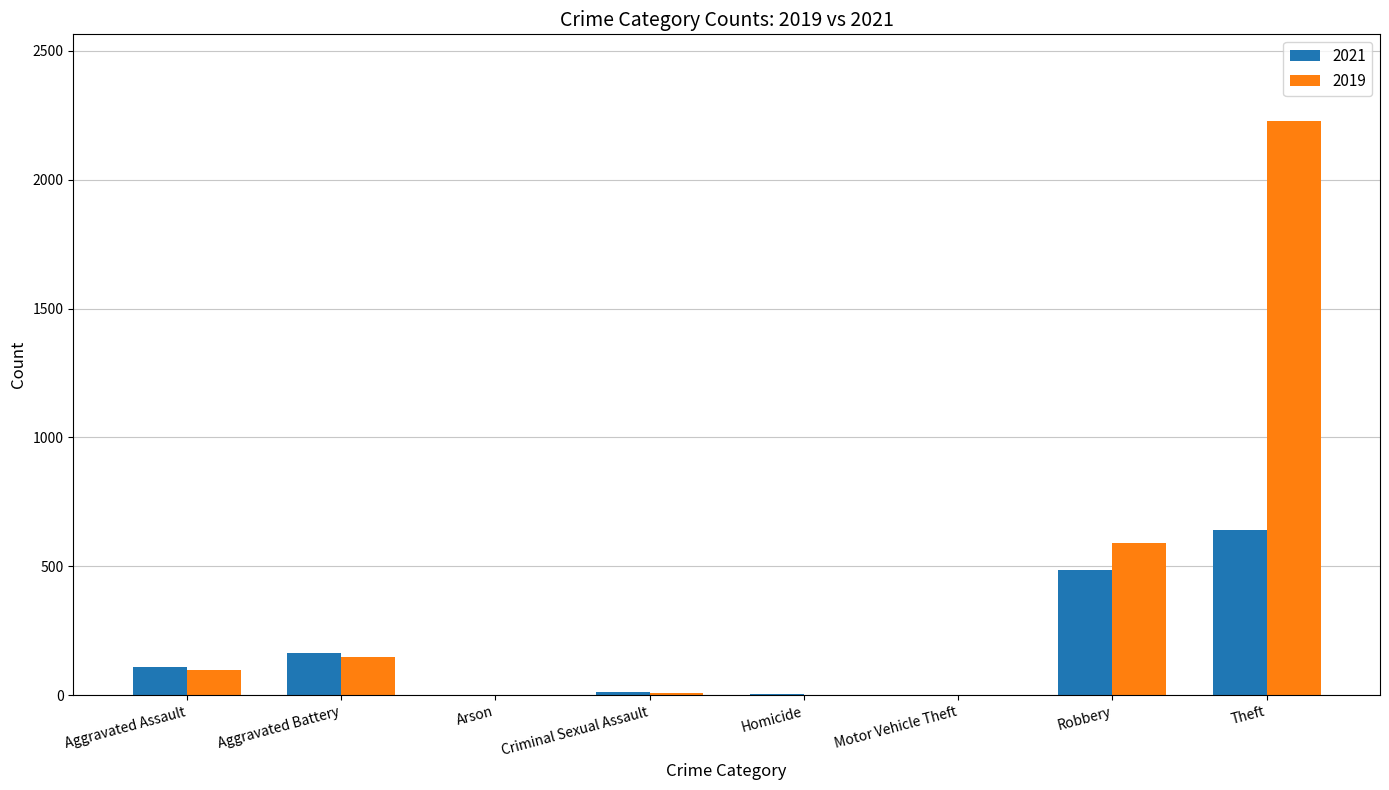

Where is 2019 nearest to the value 1115?

Robbery